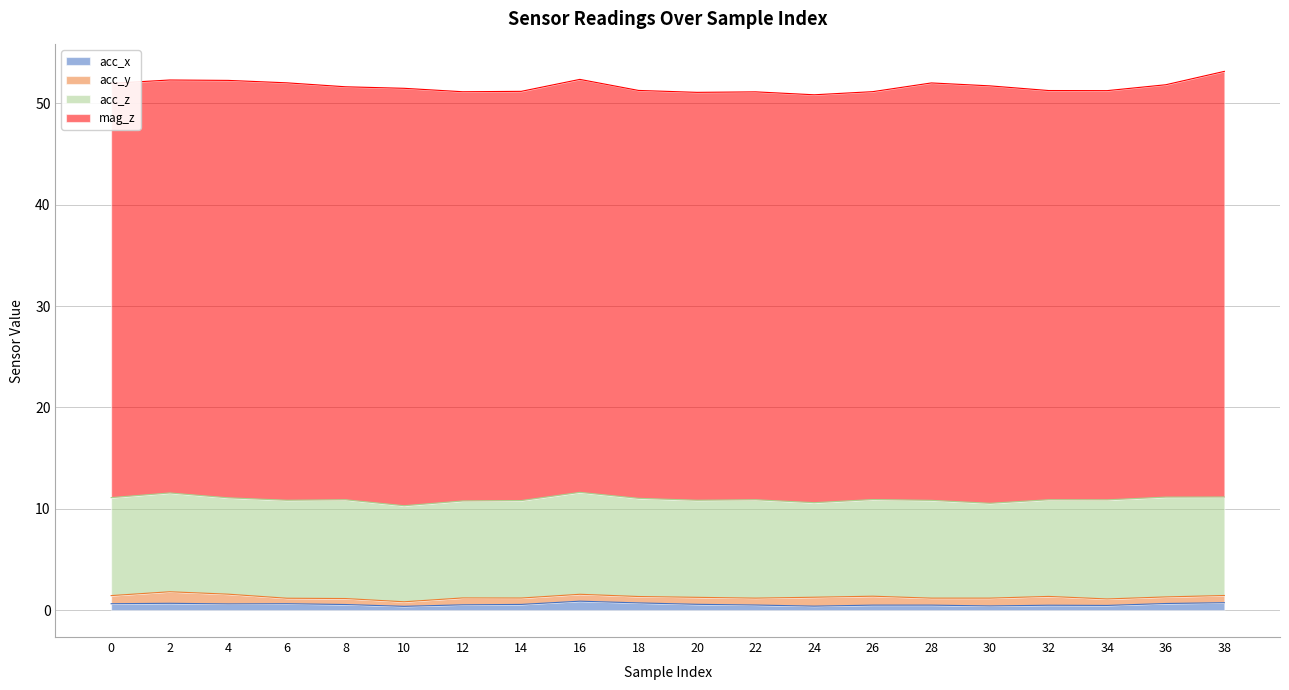

The acc_x series shows 0.5 at 26. True or false?

True